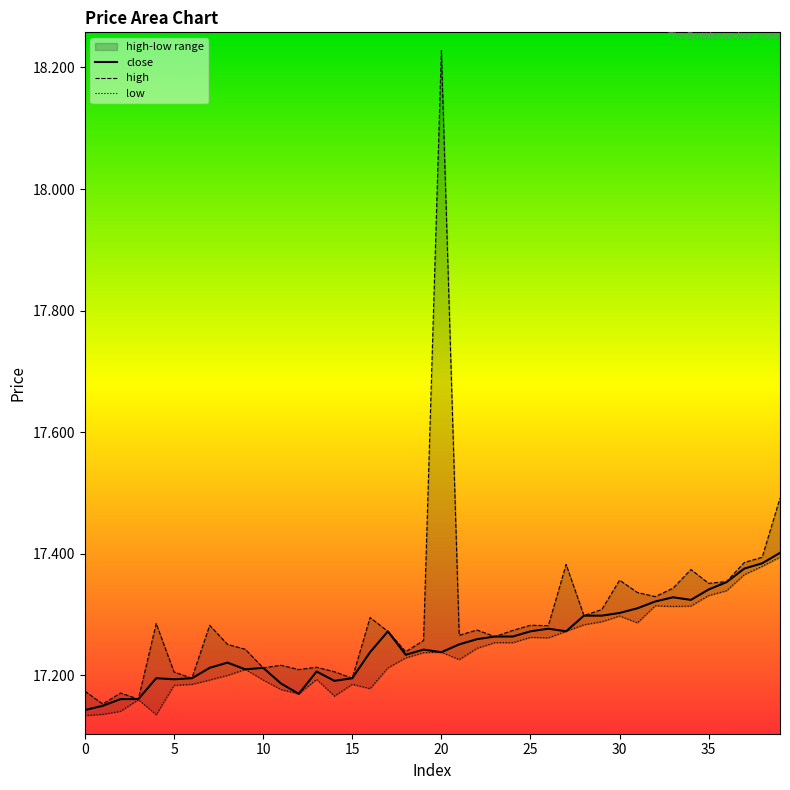

True or false: low and close cross at least once.

False